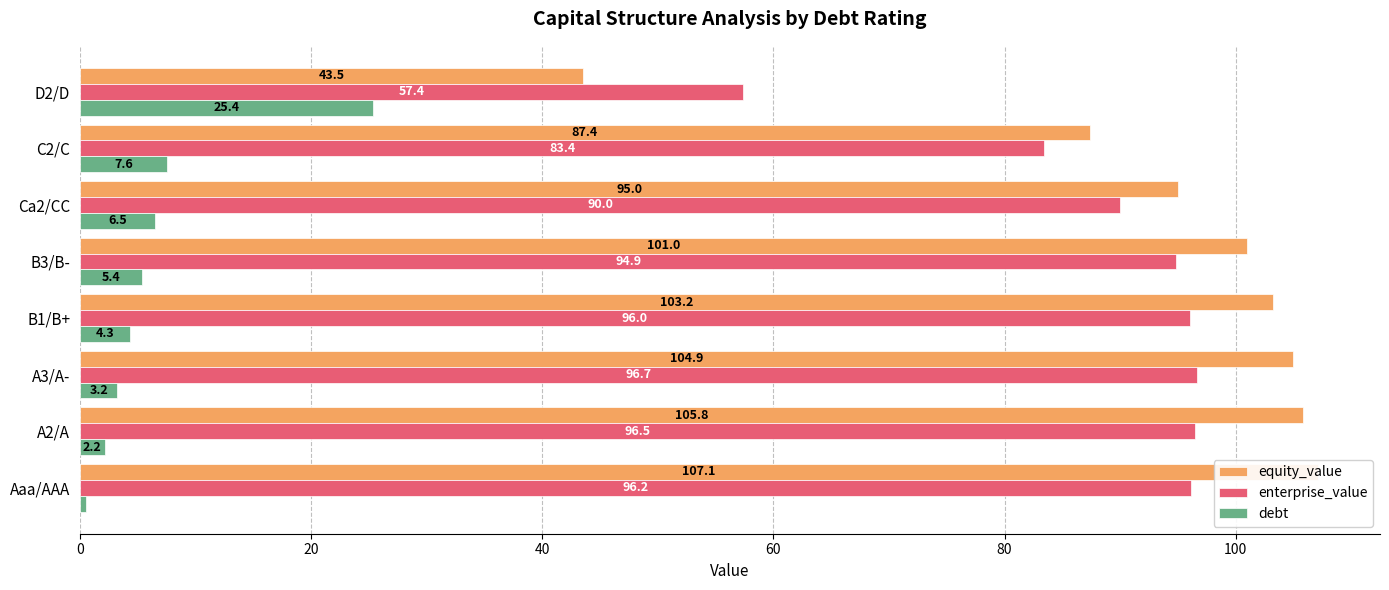

What is the maximum value shown in the chart?

107.1